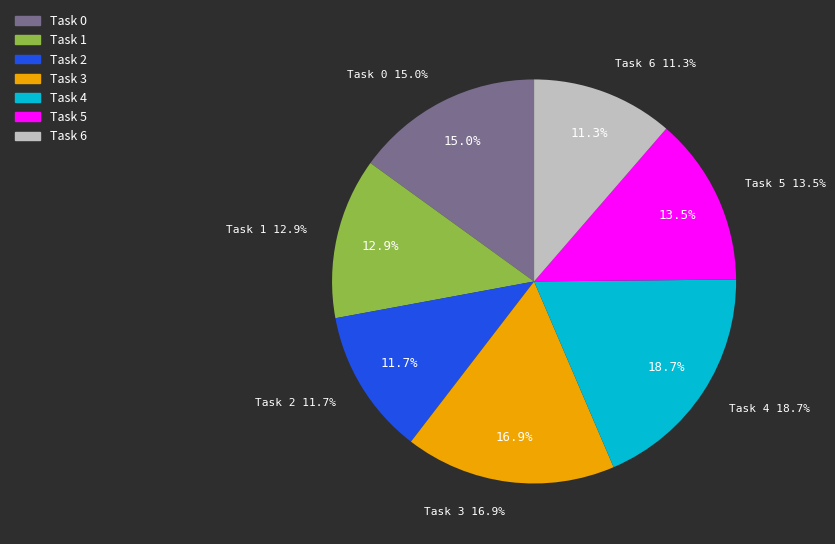

Approximately how many times larger is the value at Task 2 compared to Task 6?

1.0